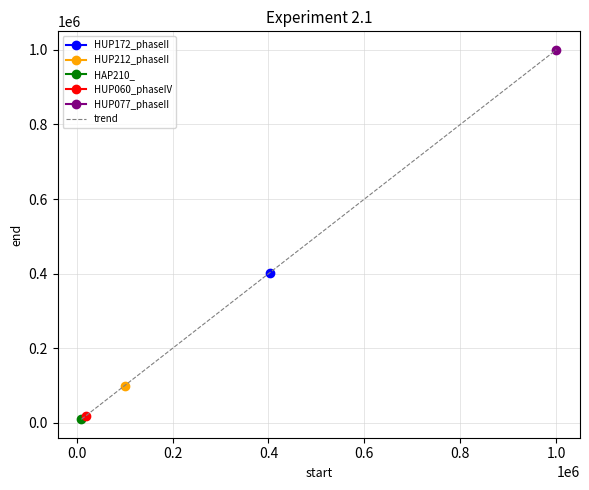

How many categories are shown in the chart?

5